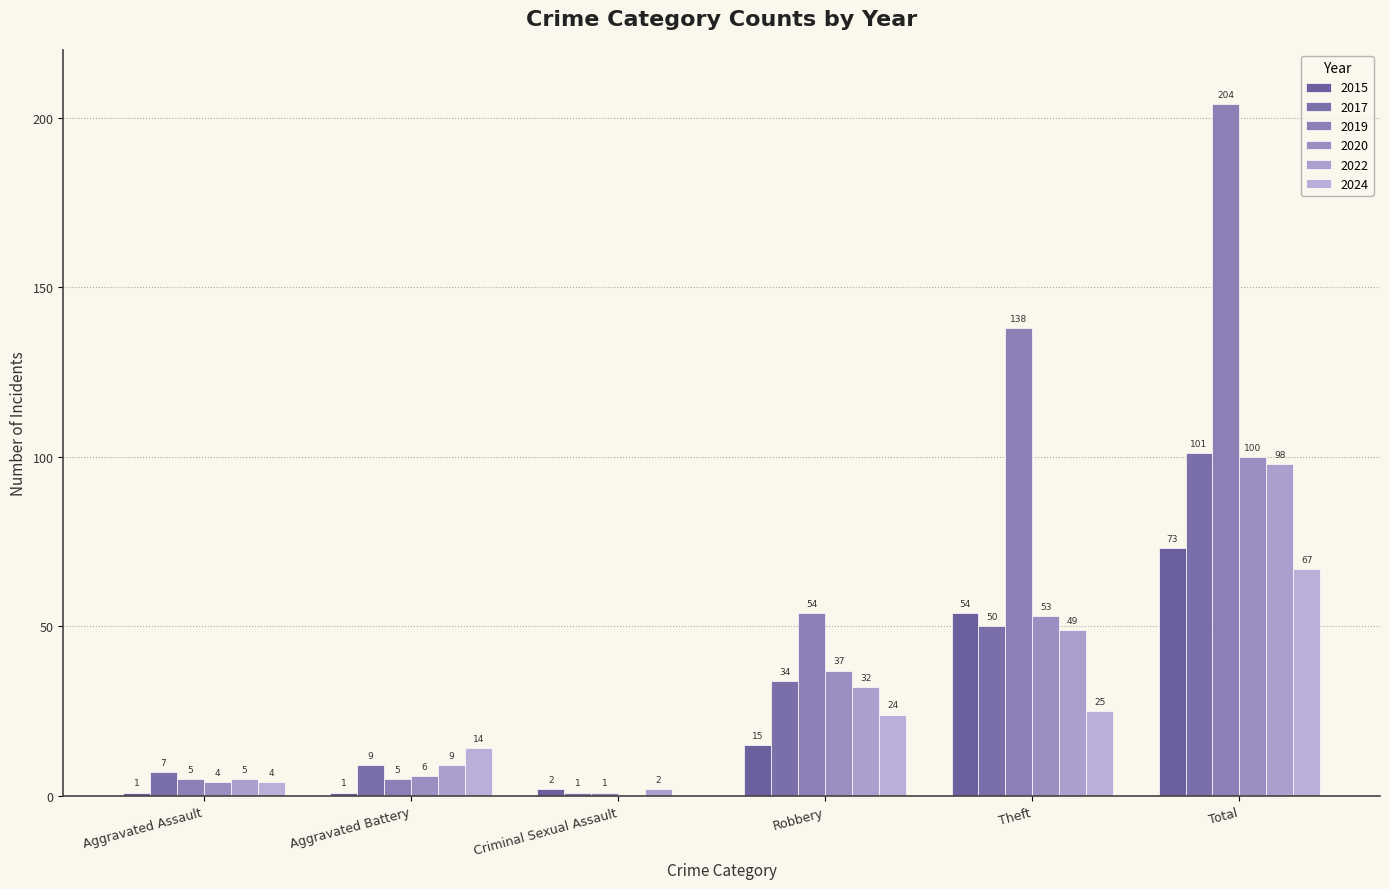

Rank the series at Robbery from highest to lowest value.

2019, 2020, 2017, 2022, 2024, 2015